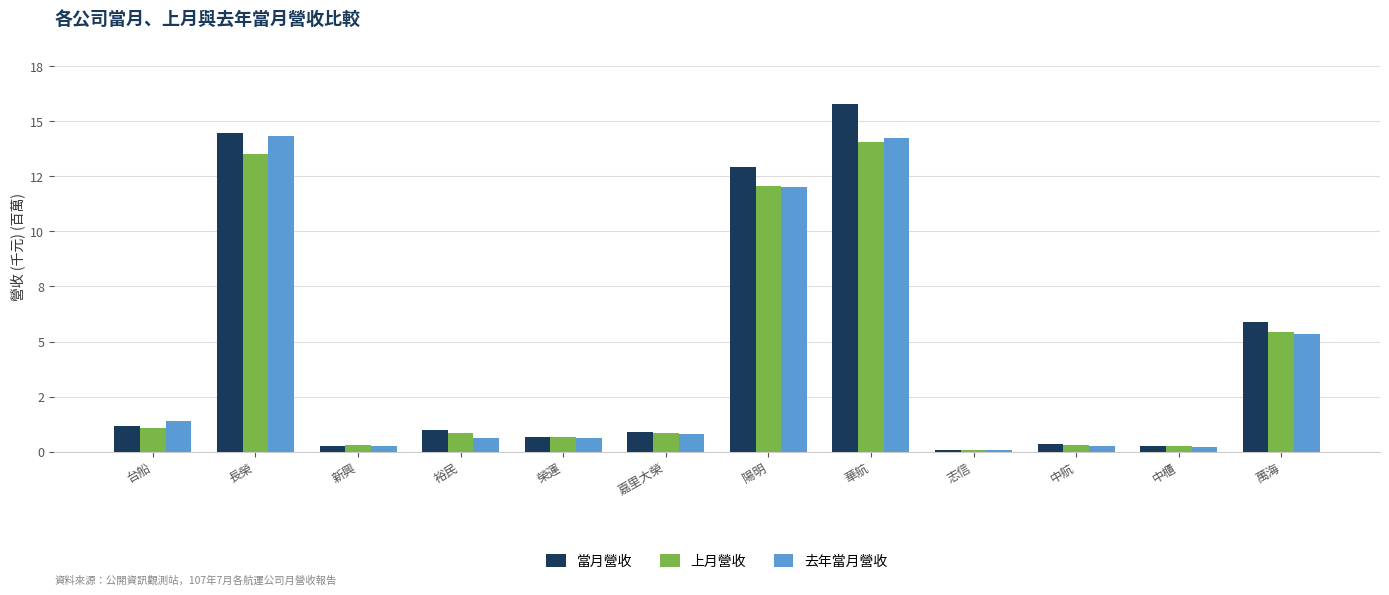

What position from the left is 華航?

8